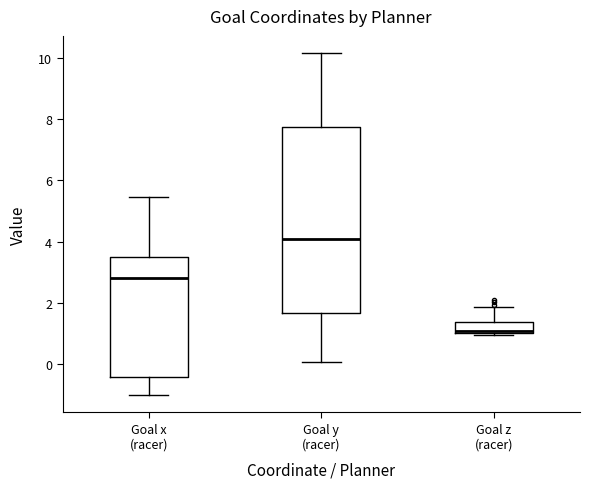

Comparing the boxes themselves (not the whiskers), which one is the tallest?

Goal y (racer)